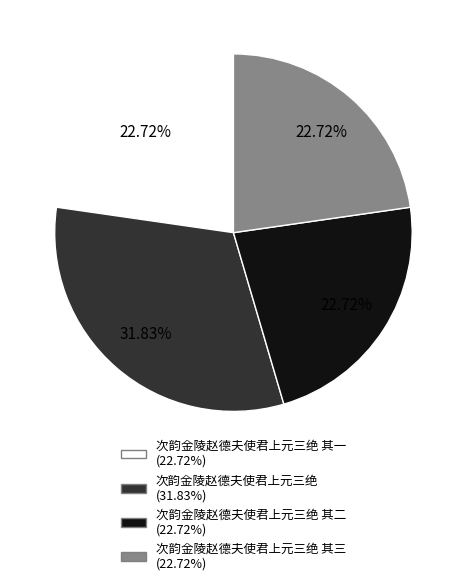

Is there a majority slice in this chart?

No